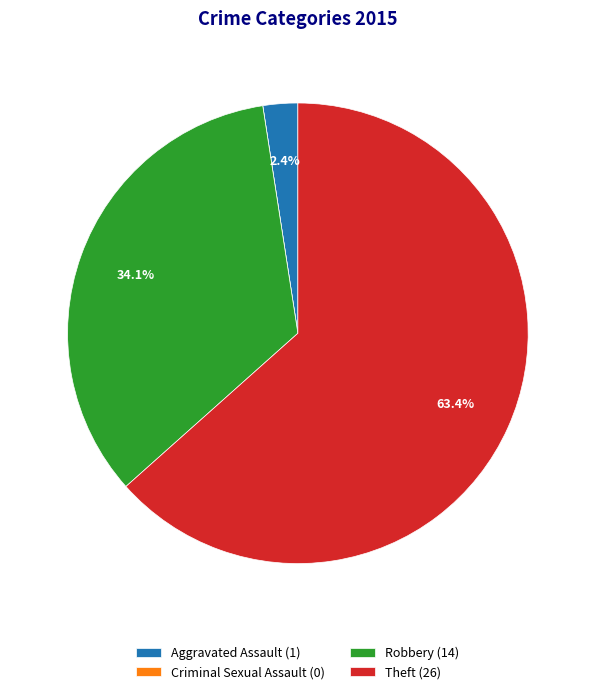

Does Robbery represent more than half of the total?

No